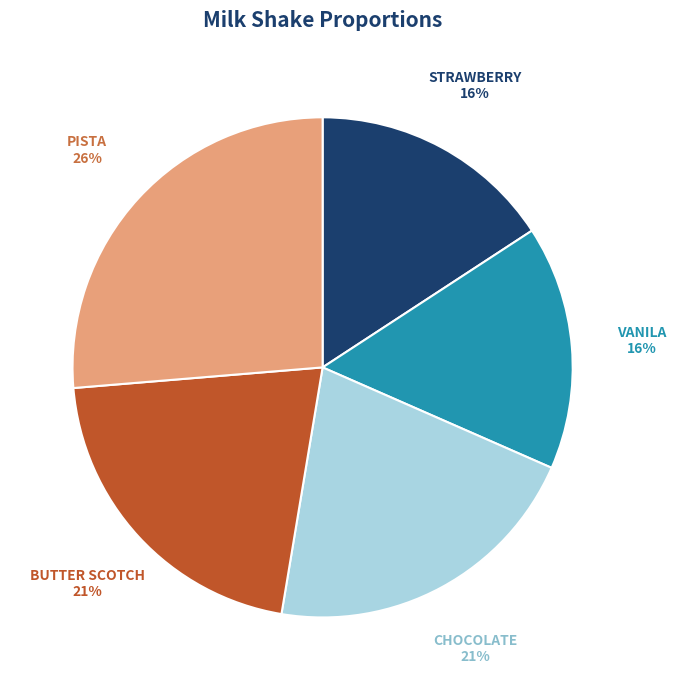

Is there a majority slice in this chart?

No